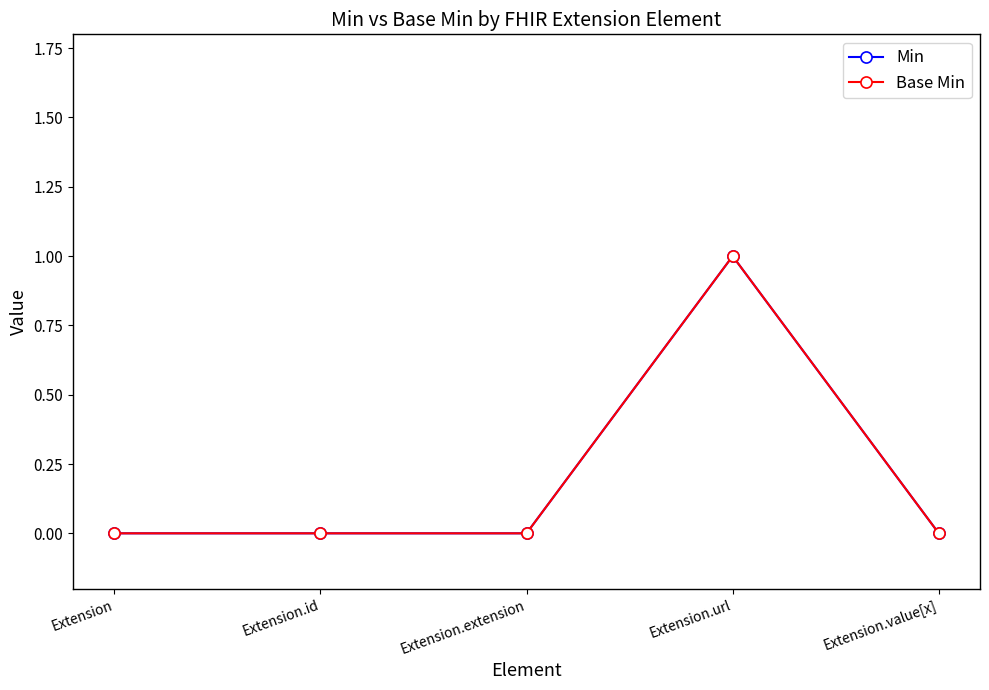

Which series has the largest total across all categories?

Min